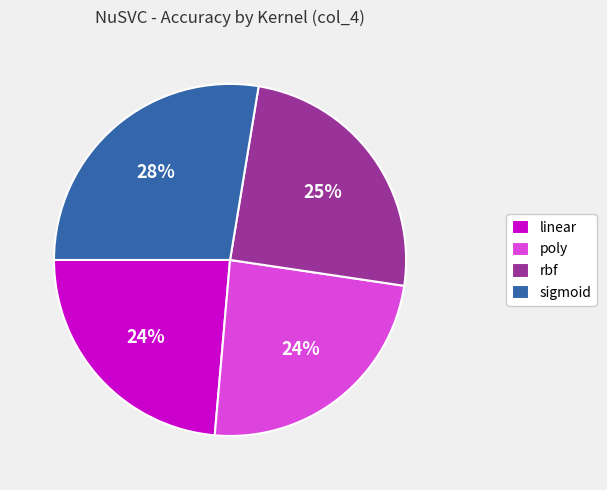

What is the largest slice in the pie chart?

sigmoid